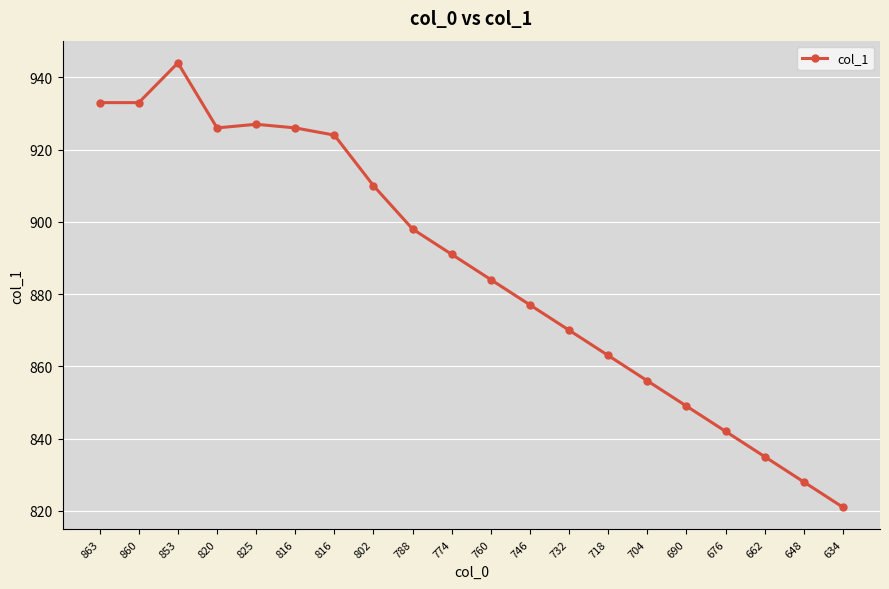

How many lines are shown in the chart?

1